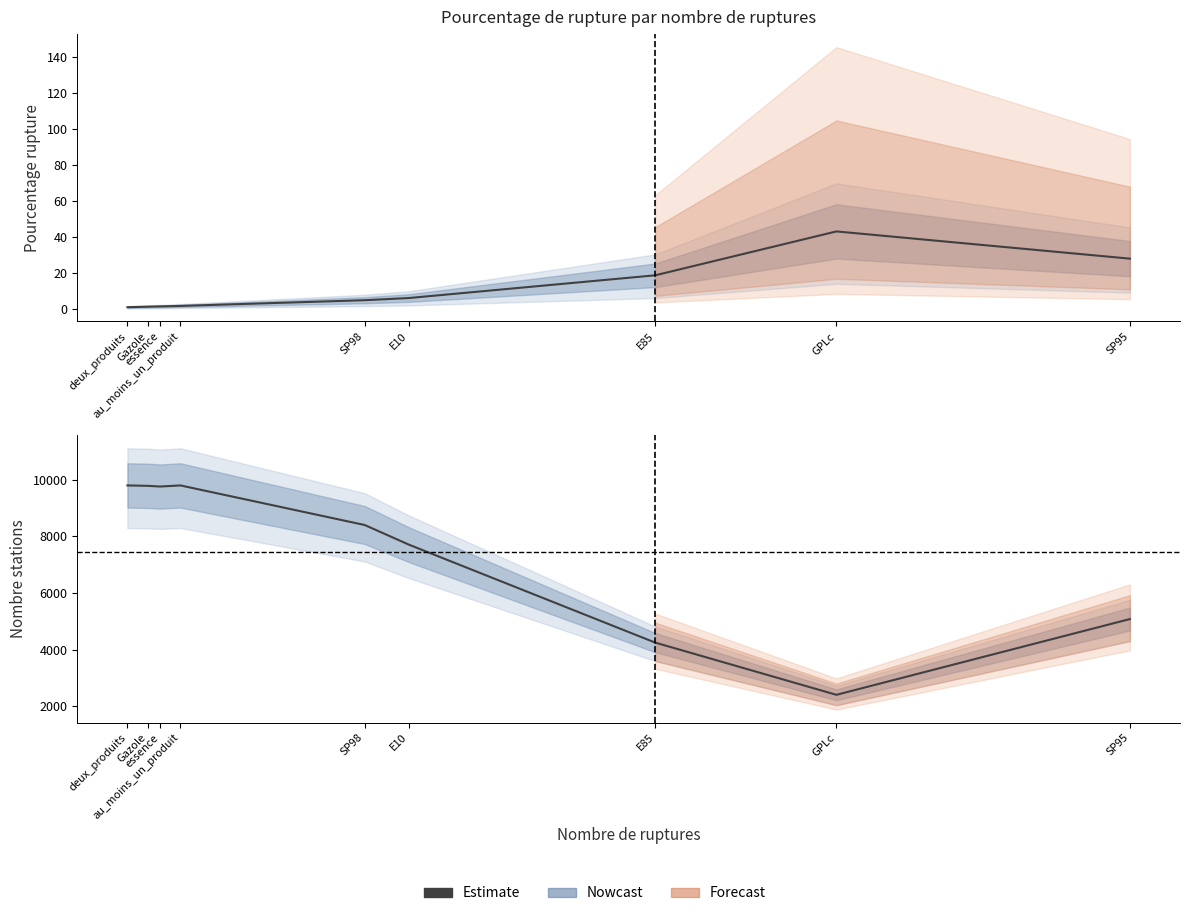

How many data points are above 8403?

4